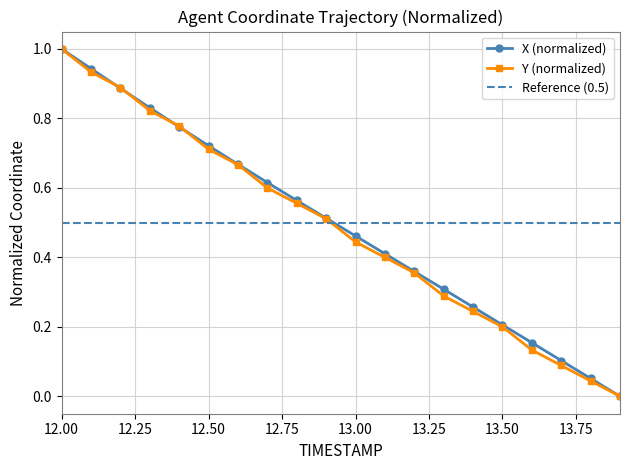

What is the average value of the X series?

0.5